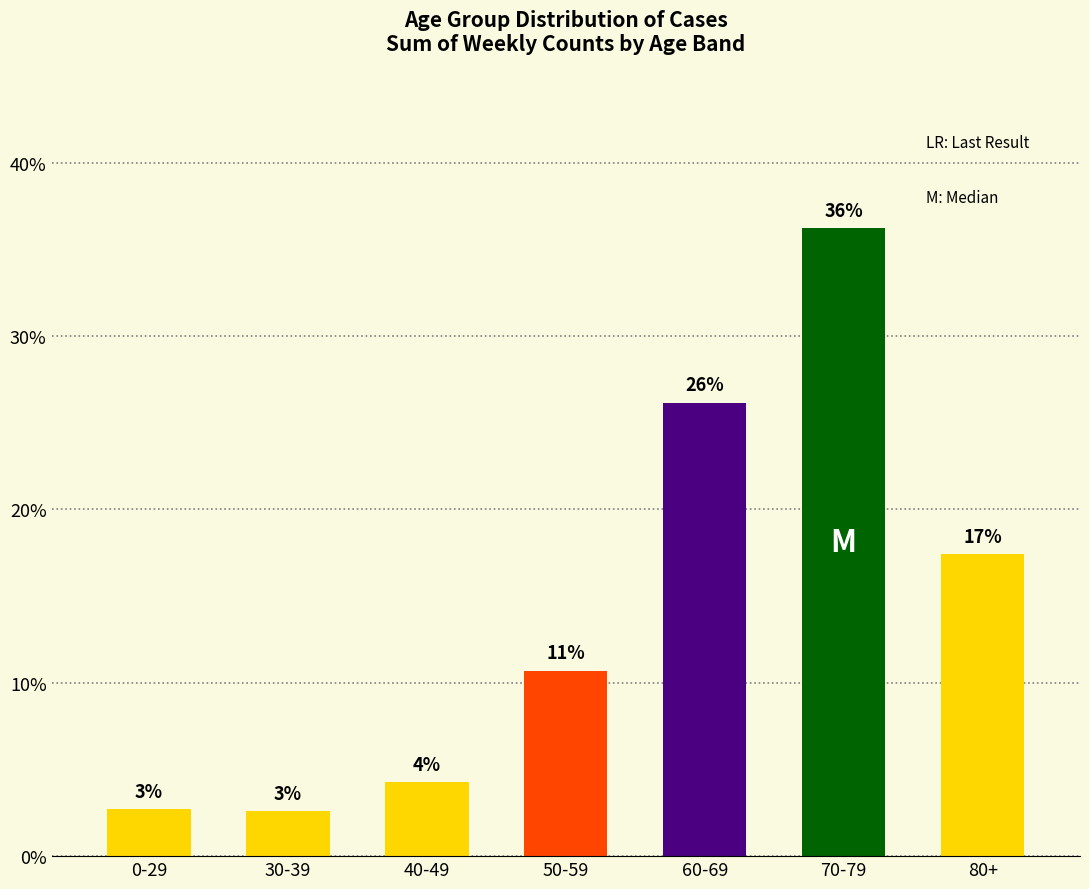

The chart shows a value of 3.6 at 30-39. True or false?

False